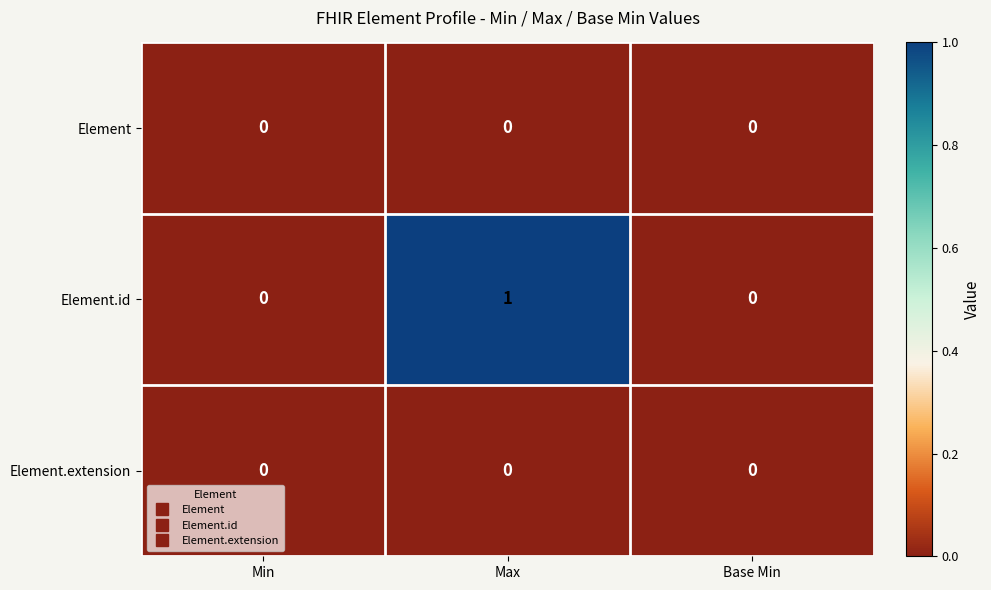

The value of Element.id at Base Min is 0. True or false?

True